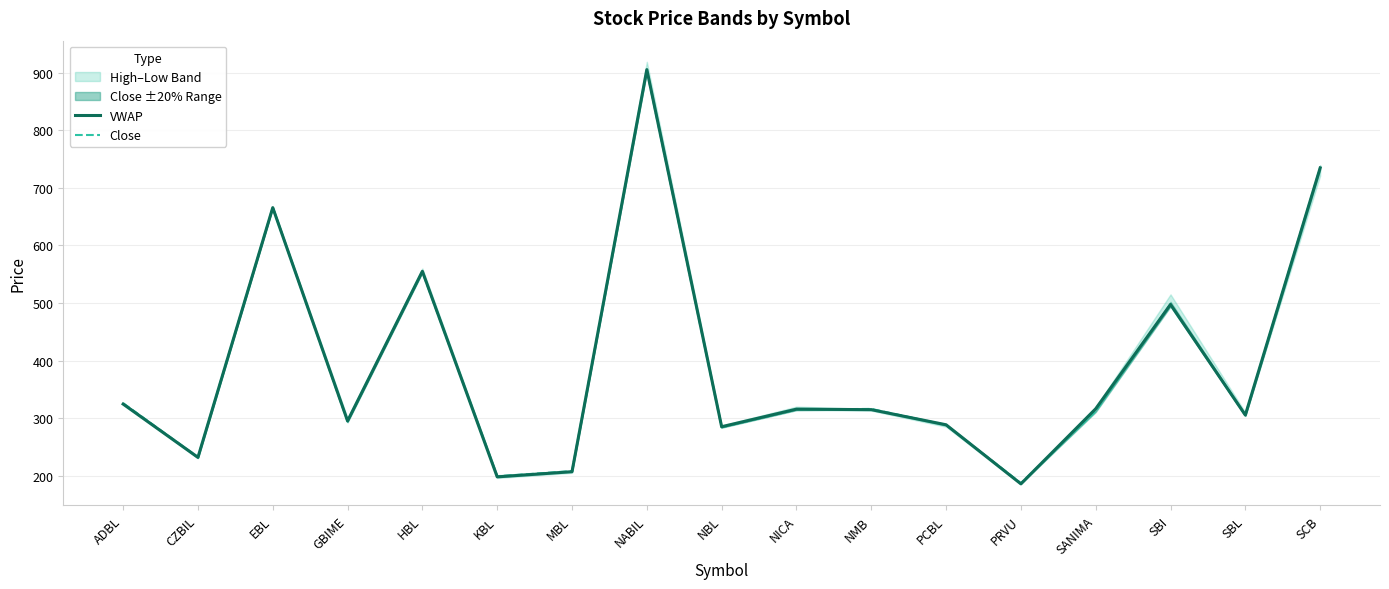

What is the value of the Close point at the 14th from the left?

312.0